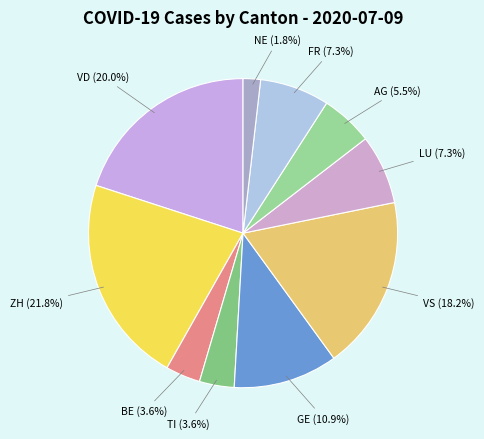

Approximately how many times larger is the value at VS compared to GE?

1.7